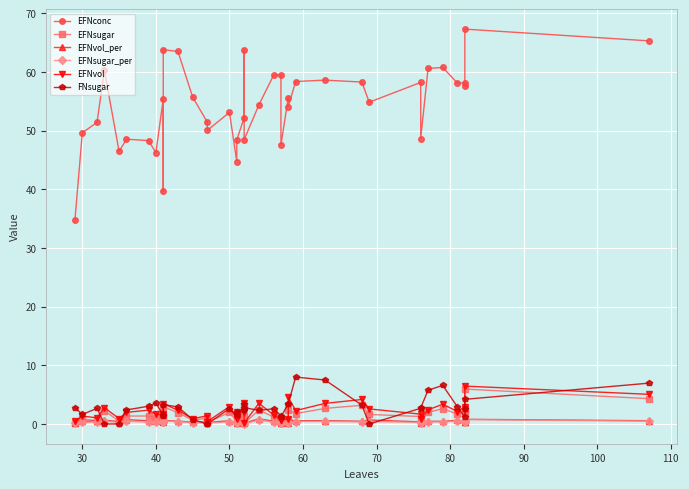

How many lines are shown in the chart?

6